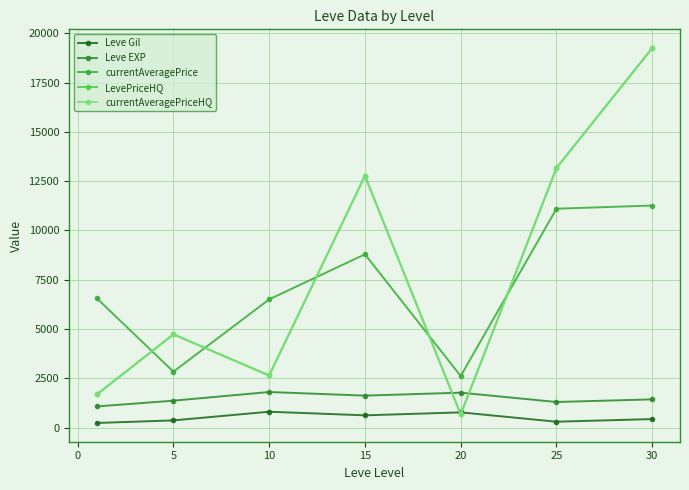

Does the chart have visible grid lines?

Yes